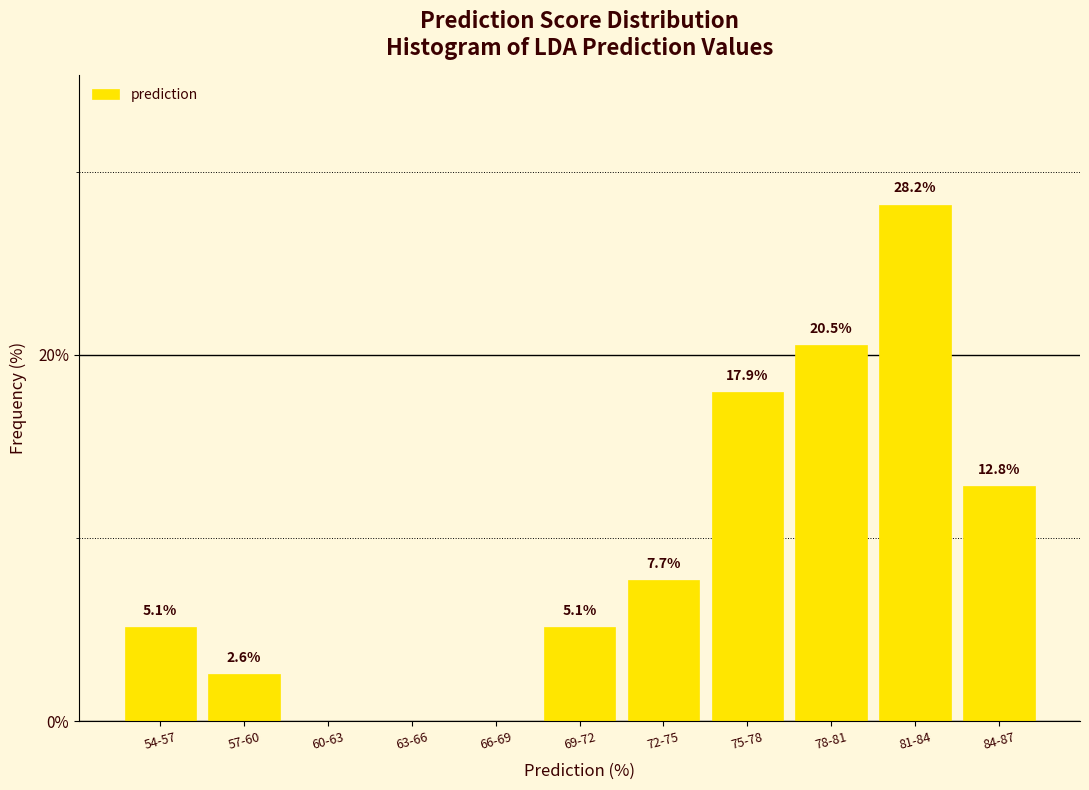

Reading left to right, what are all the values shown in this chart?

54-57=5.1	57-60=2.6	60-63=0.0	63-66=0.0	66-69=0.0	69-72=5.1	72-75=7.7	75-78=17.9	78-81=20.5	81-84=28.2	84-87=12.8